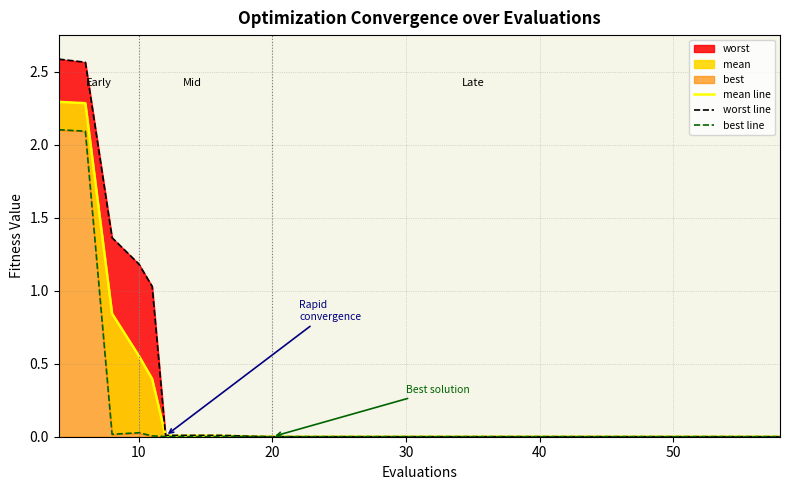

Which series has the largest total across all categories?

worst line